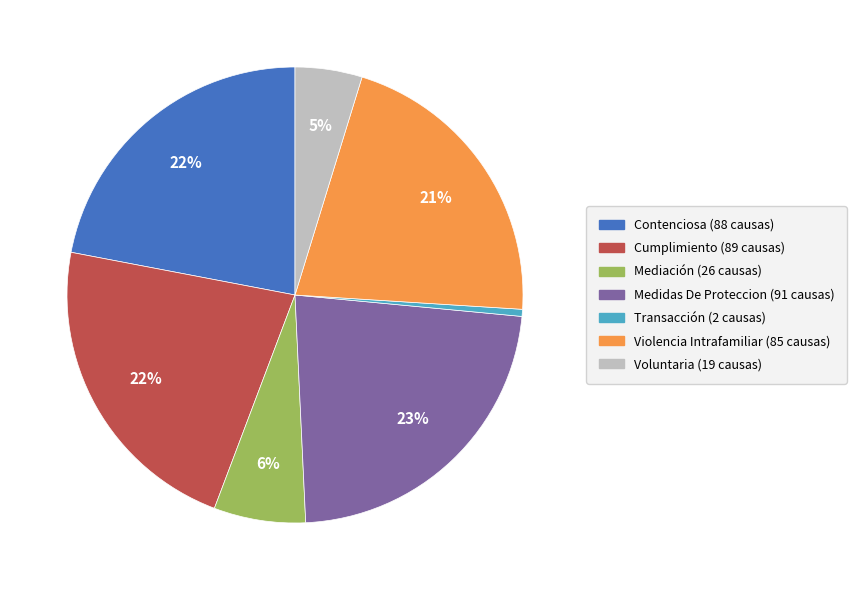

What is the smallest slice in the pie chart?

Transacción